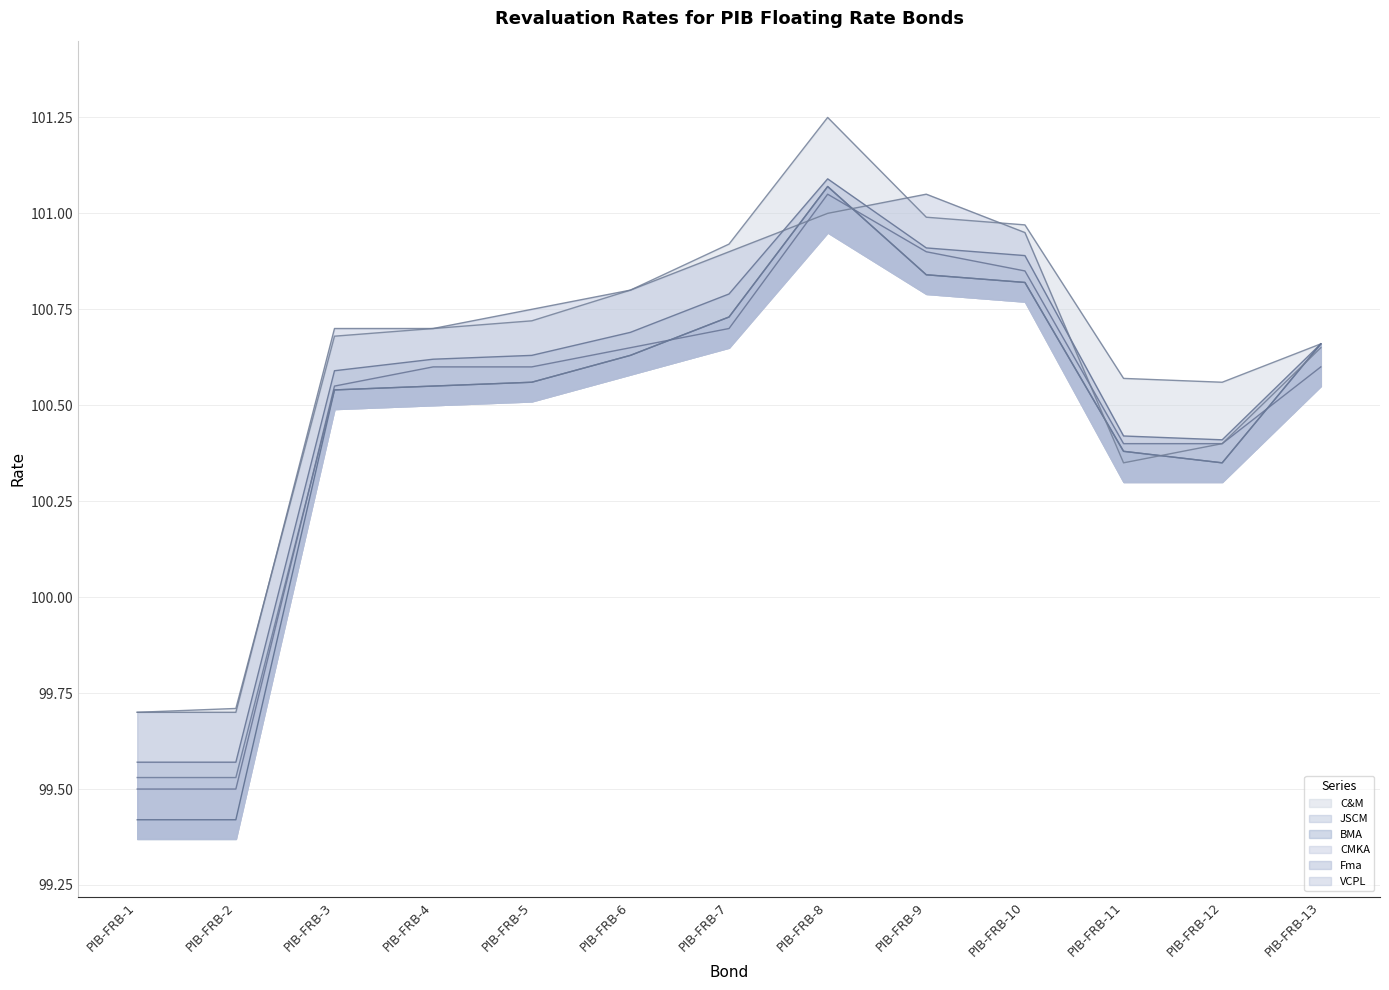

How many times do JSCM and BMA cross each other?

3